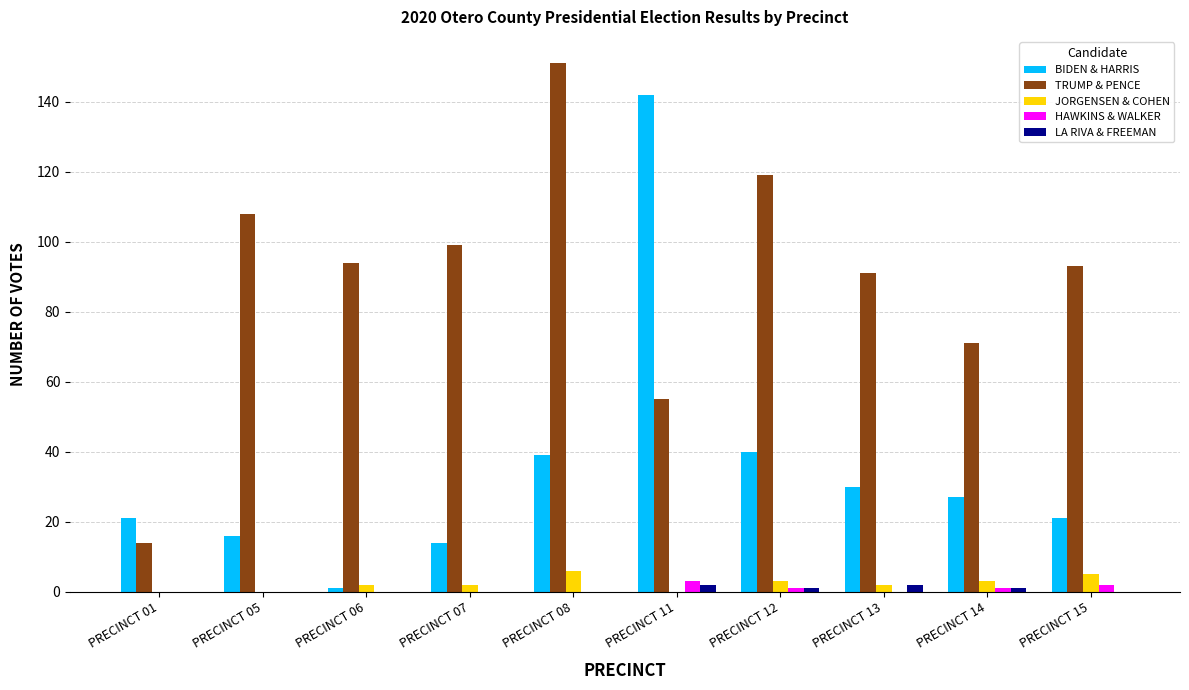

What is the greatest value displayed?

151